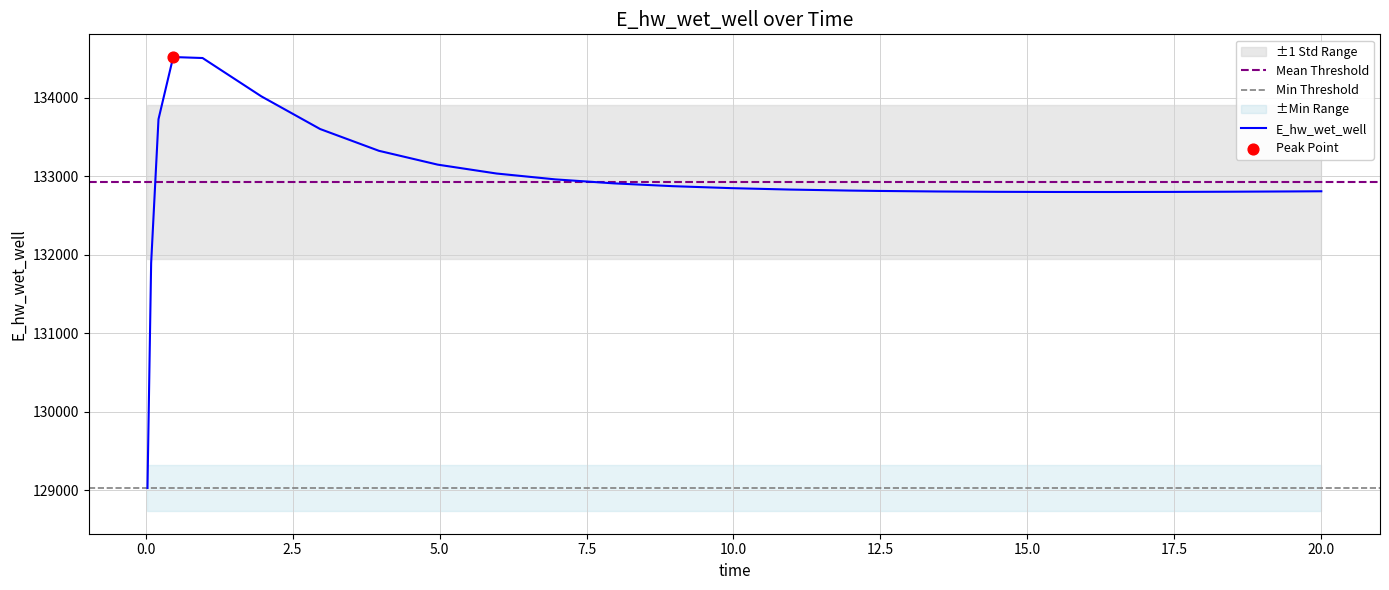

Between 19.46875 and 10.96875, which is larger?

10.96875